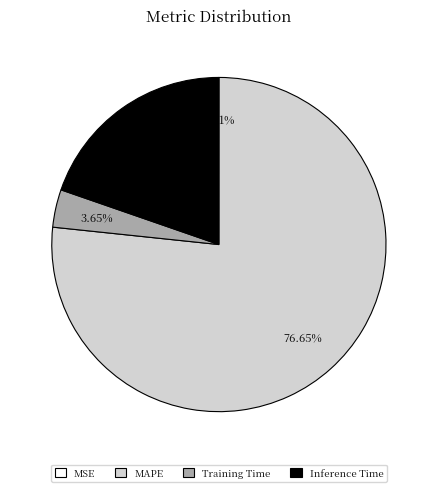

What is the majority slice?

MAPE